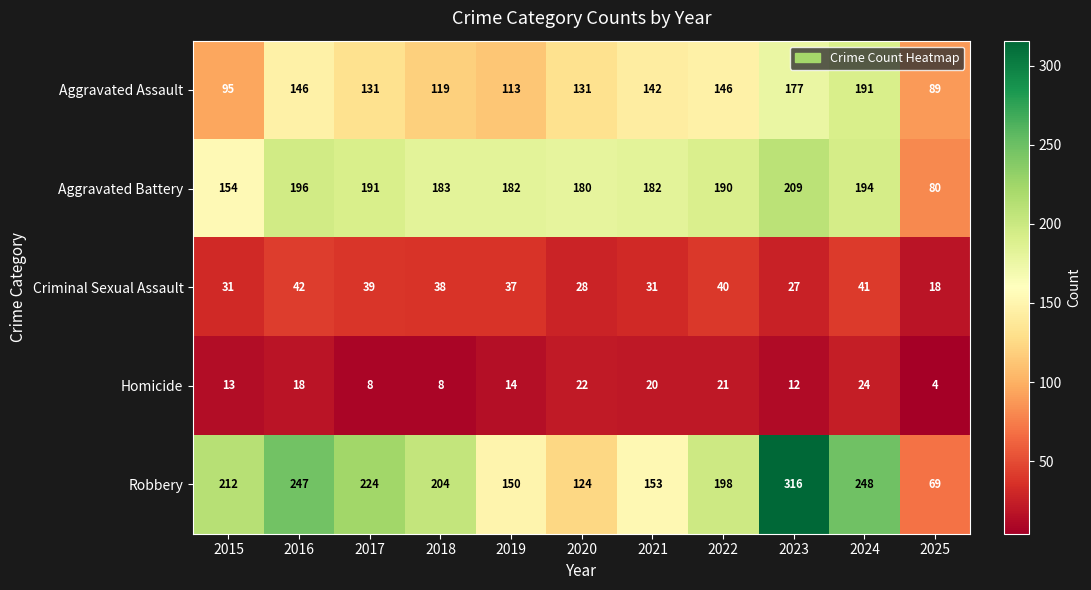

Which series changed the most between 2017 and 2018?

Robbery